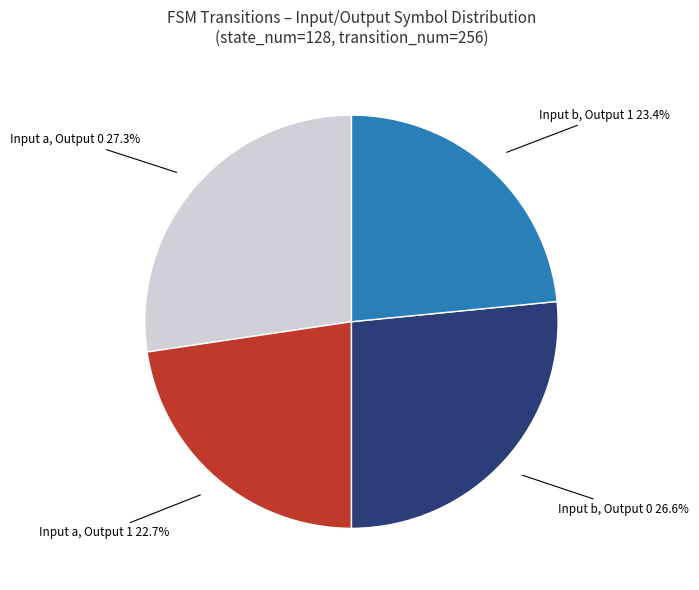

Is there any slice that represents more than half of the pie?

No